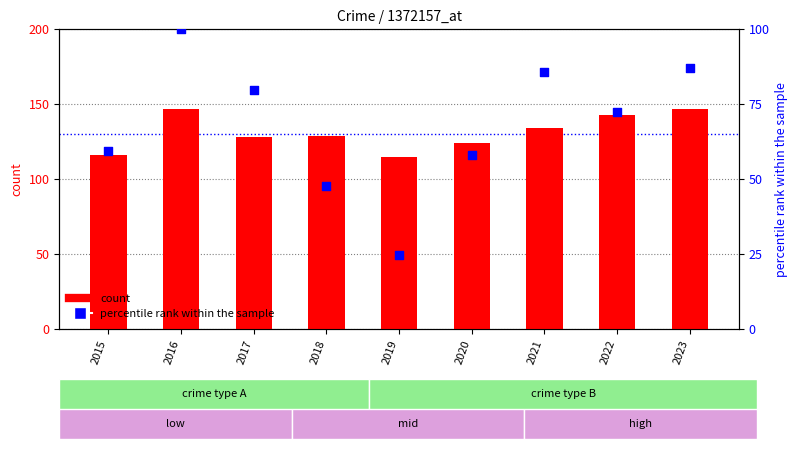

Which series reaches the maximum Y coordinate?

count